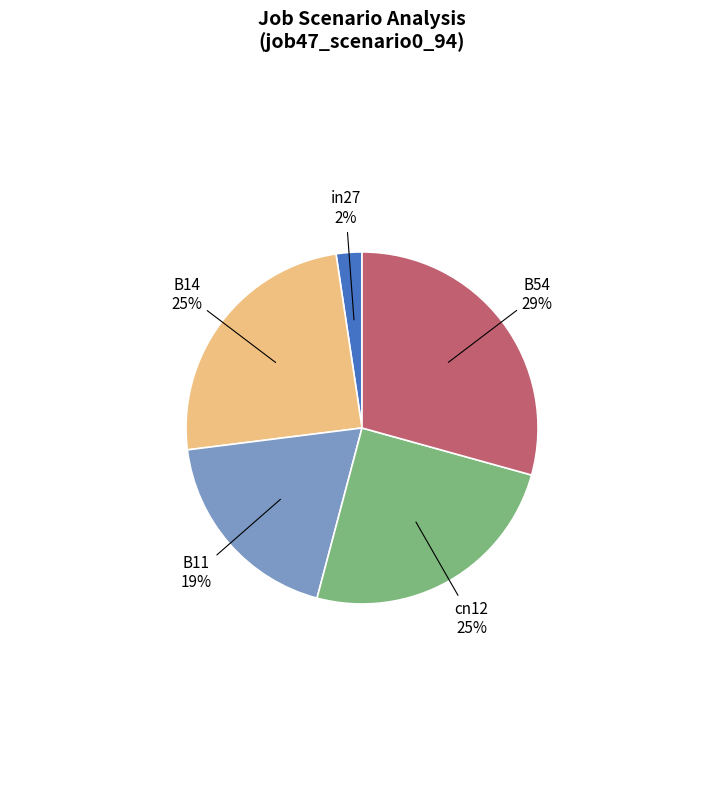

Does any single category account for the majority?

No